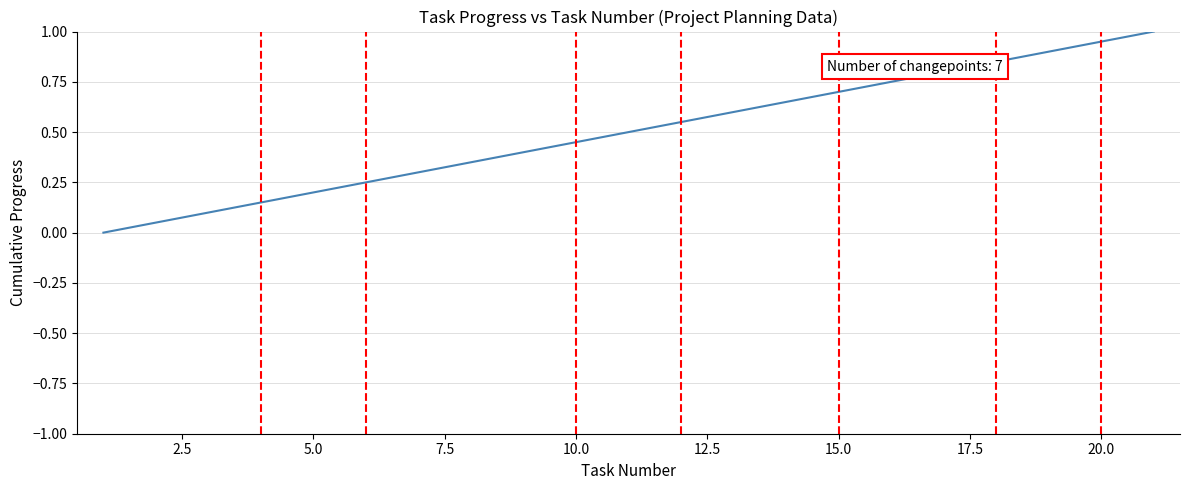

Does the chart have visible grid lines?

Yes